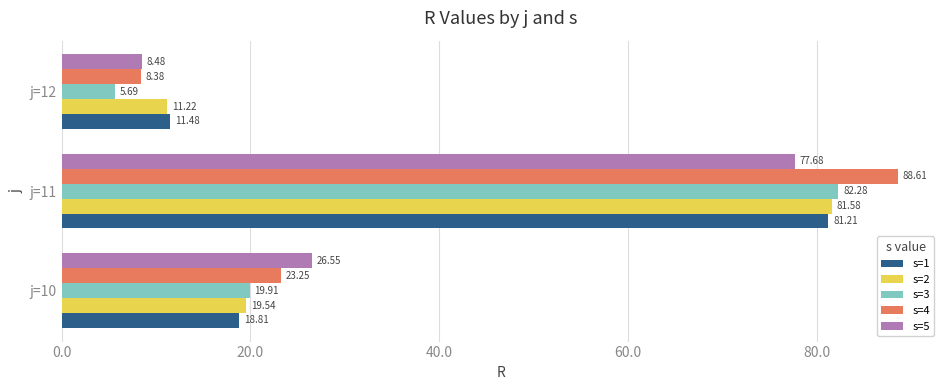

Which series has the widest spread of values?

s=4